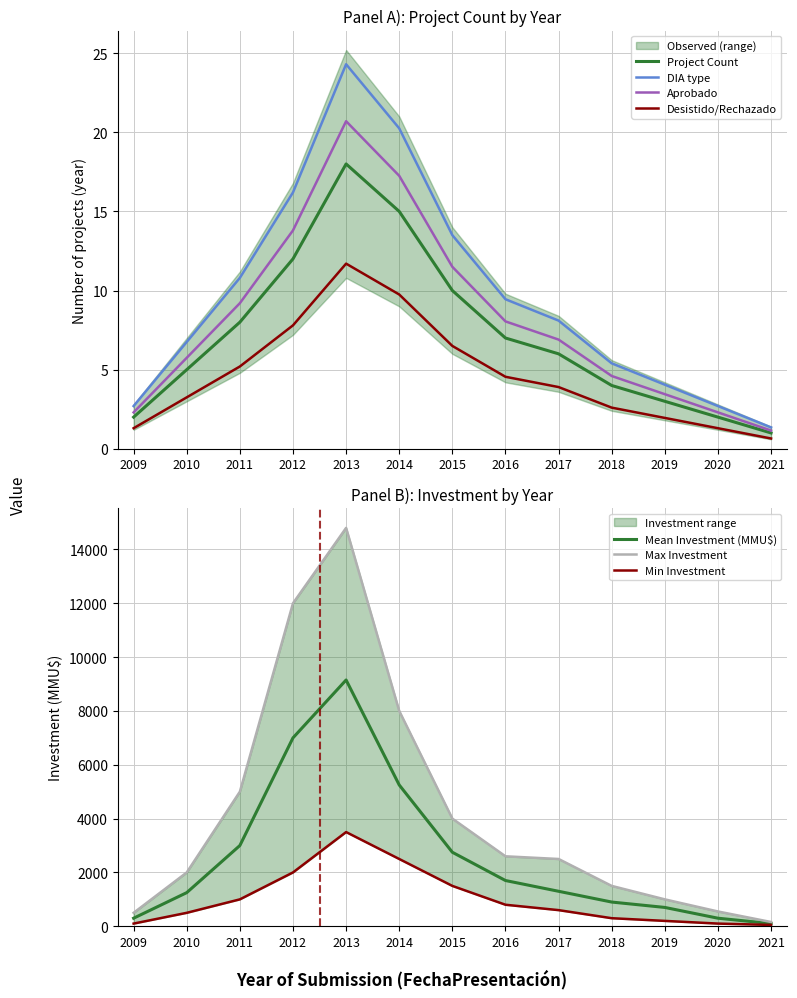

The value of Investment_lower at 2013 is 6179.7. True or false?

False